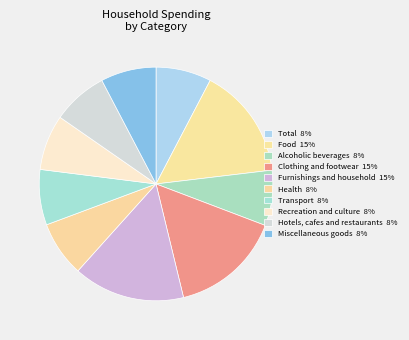

What percentage is the Recreation and culture slice, to the nearest percent?

8%